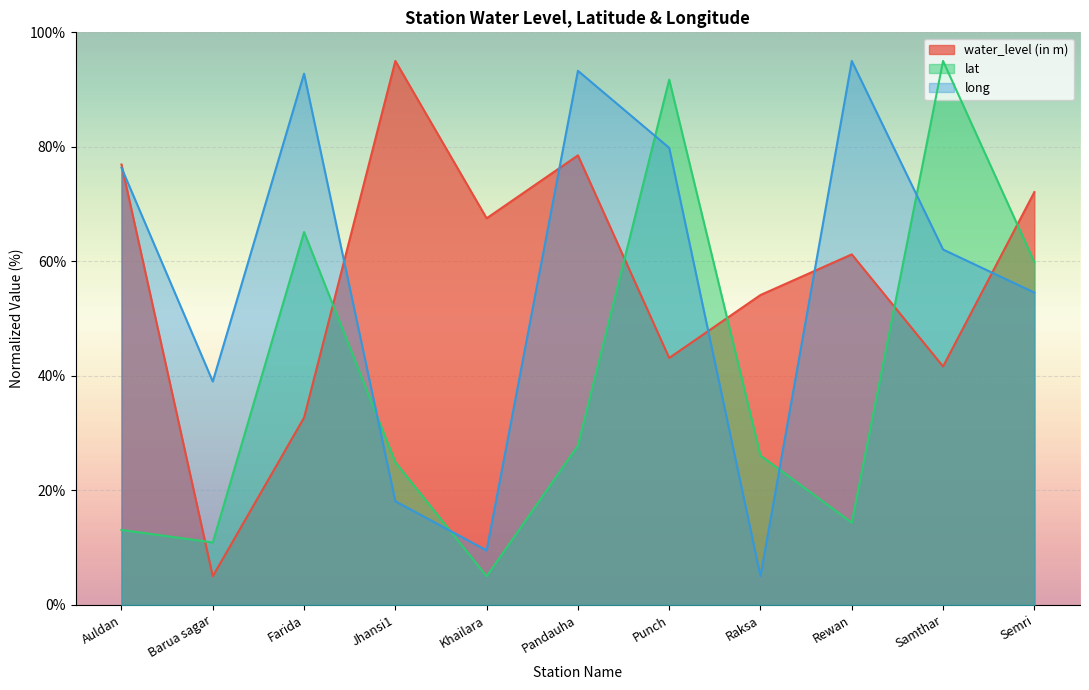

How many times do long and lat cross each other?

5